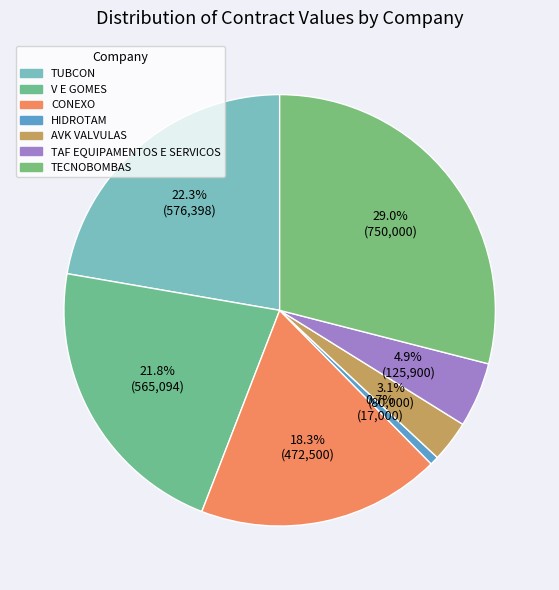

Which slice is the smallest?

HIDROTAM